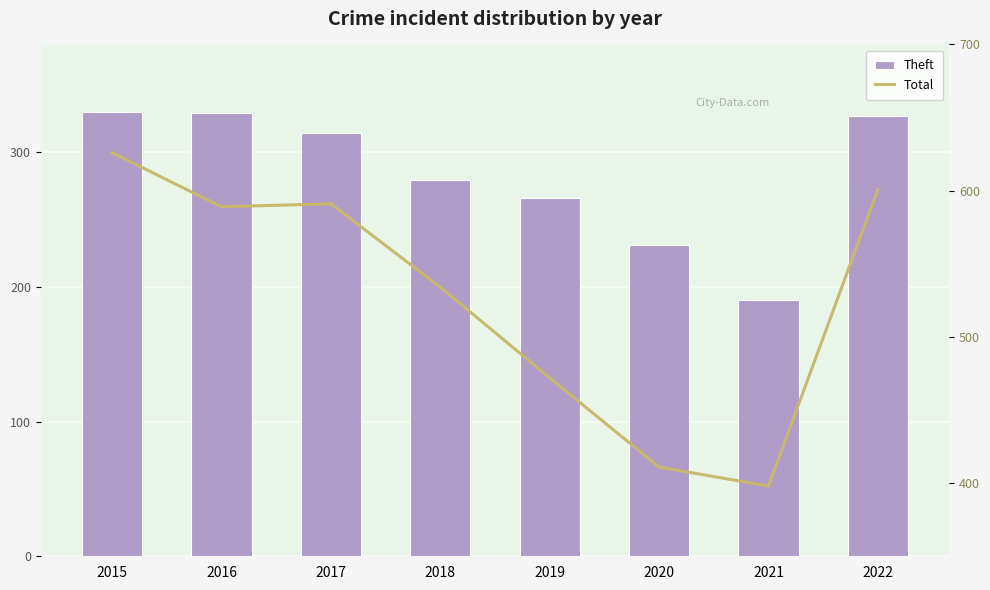

Are the bars grouped side by side (vs. stacked)?

Yes